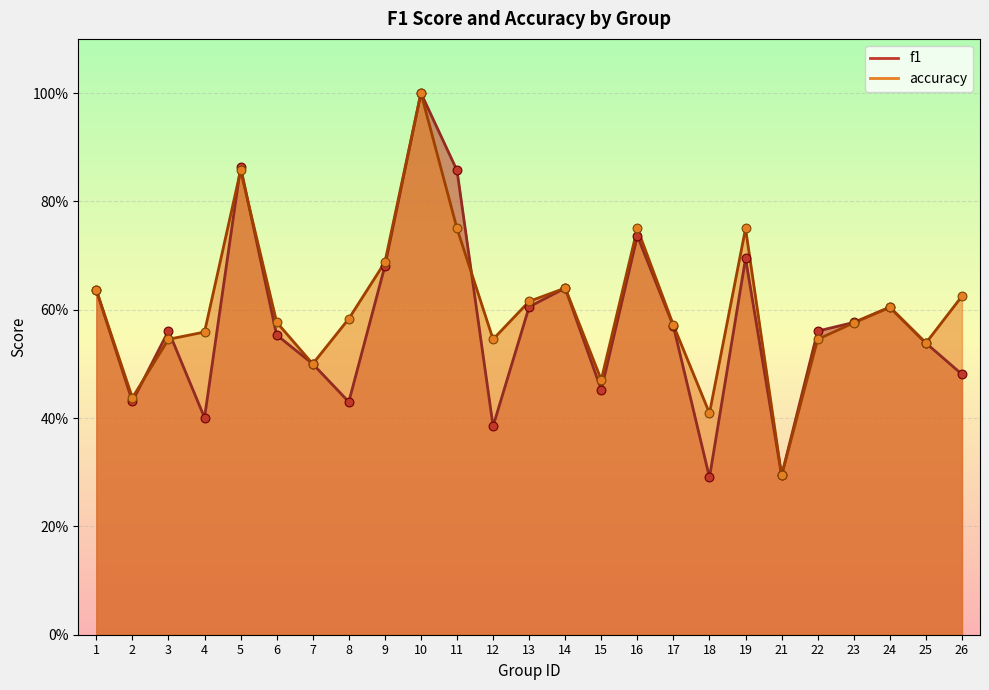

Which series reaches the minimum Y coordinate?

f1